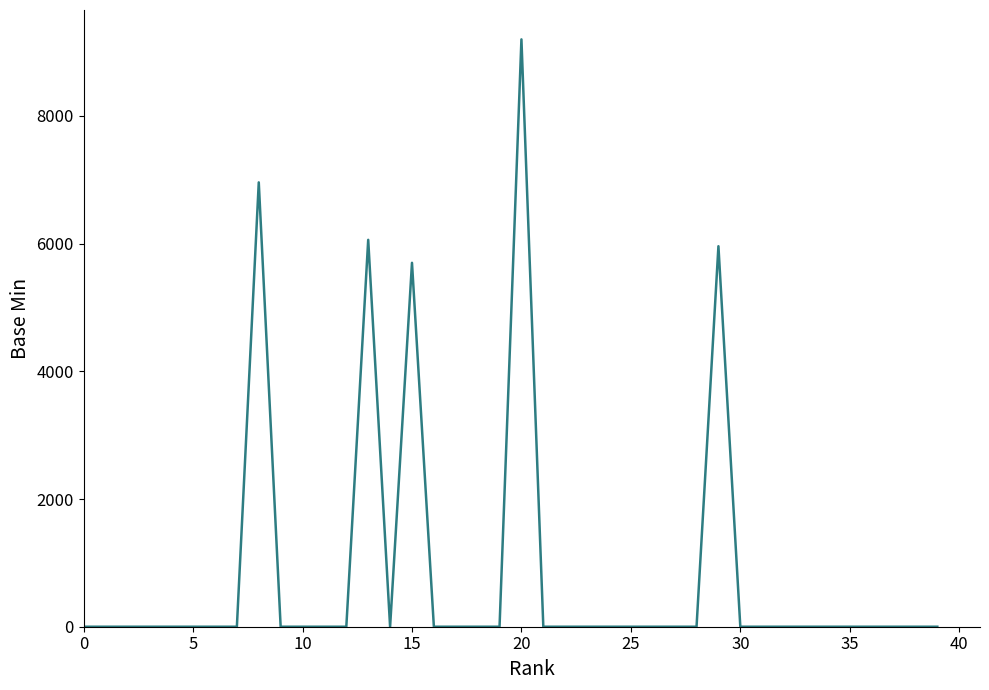

What is the difference between the maximum and minimum values?

9200